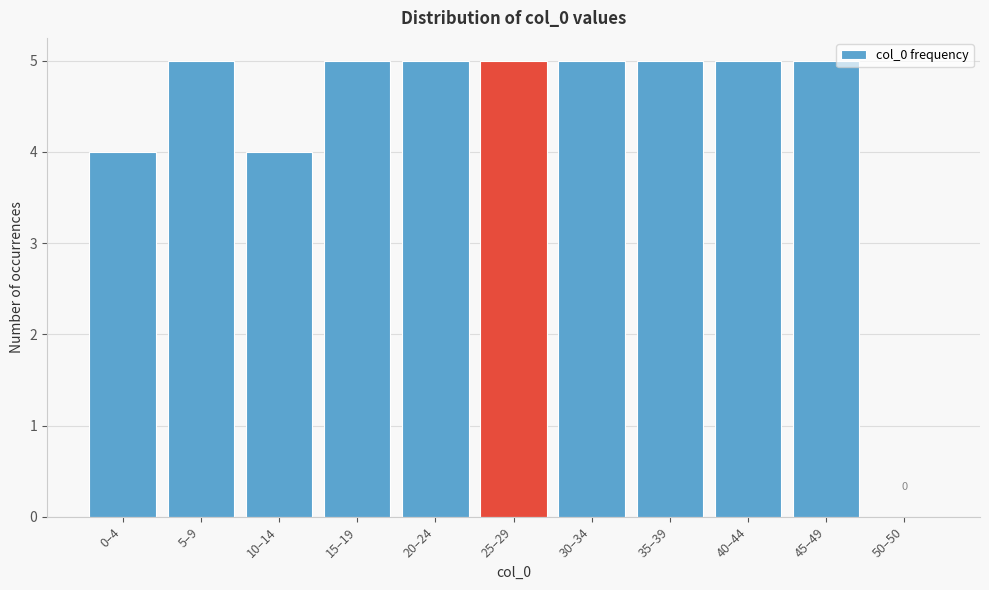

Reading left to right, extract all data points from this chart.

0–4=4	5–9=5	10–14=4	15–19=5	20–24=5	25–29=5	30–34=5	35–39=5	40–44=5	45–49=5	50–50=0